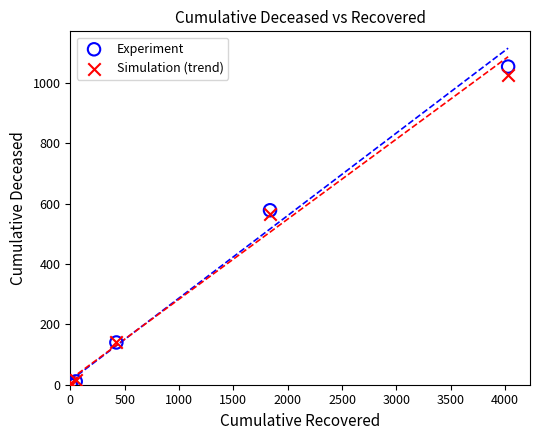

In the Simulation (trend) series, what Y value is closest to 516?

565.7